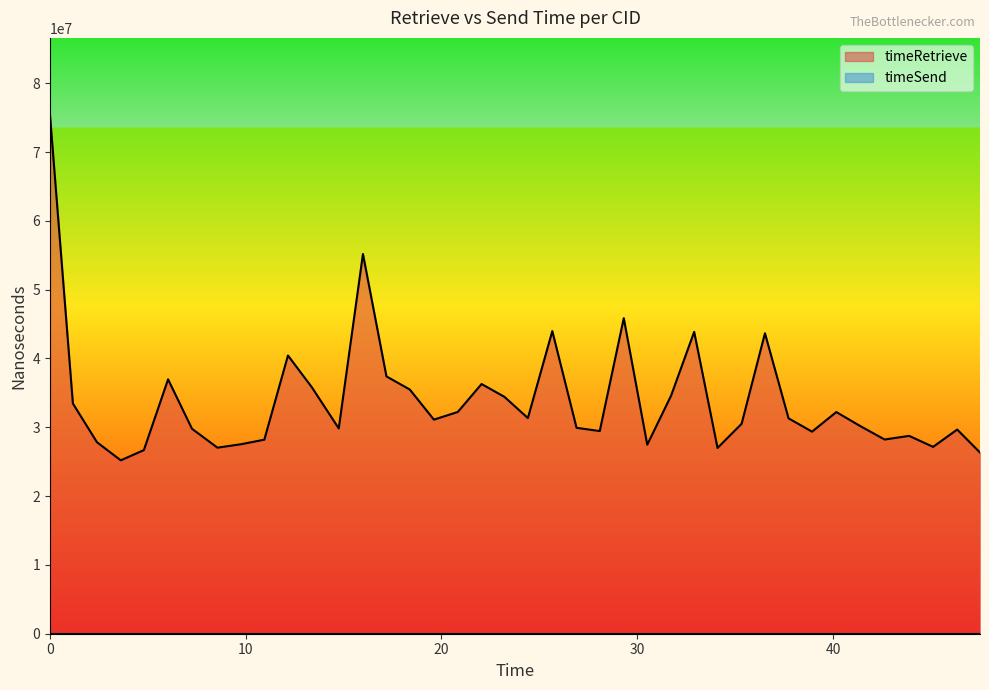

Which series has the widest spread of values?

timeRetrieve